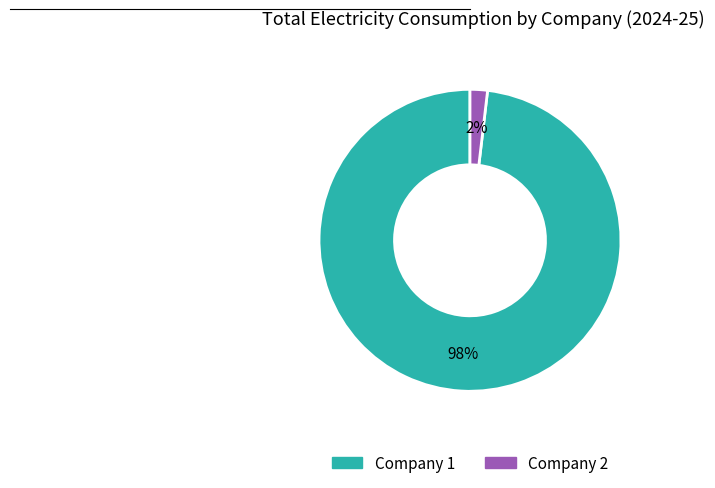

Does Company 1 represent more than half of the total?

Yes